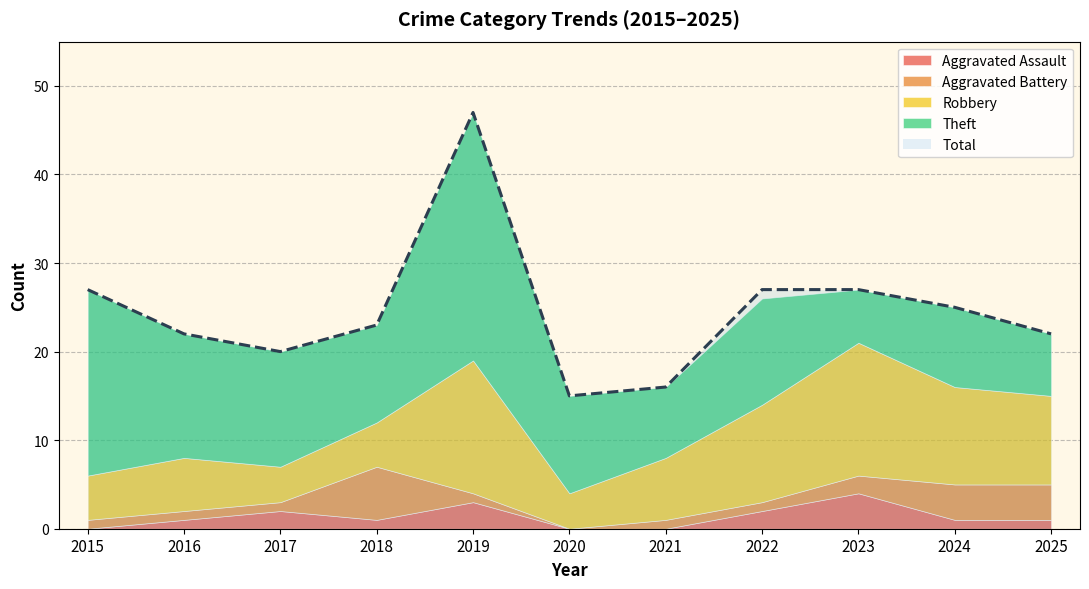

Reading left to right, transcribe all the data shown in this chart.

Aggravated Assault: 2015=0	2016=1	2017=2	2018=1	2019=3	2020=0	2021=0	2022=2	2023=4	2024=1	2025=1
Aggravated Battery: 2015=1	2016=1	2017=1	2018=6	2019=1	2020=0	2021=1	2022=1	2023=2	2024=4	2025=4
Robbery: 2015=5	2016=6	2017=4	2018=5	2019=15	2020=4	2021=7	2022=11	2023=15	2024=11	2025=10
Theft: 2015=21	2016=14	2017=13	2018=11	2019=28	2020=11	2021=8	2022=12	2023=6	2024=9	2025=7
Total: 2015=27	2016=22	2017=20	2018=23	2019=47	2020=15	2021=16	2022=27	2023=27	2024=25	2025=22